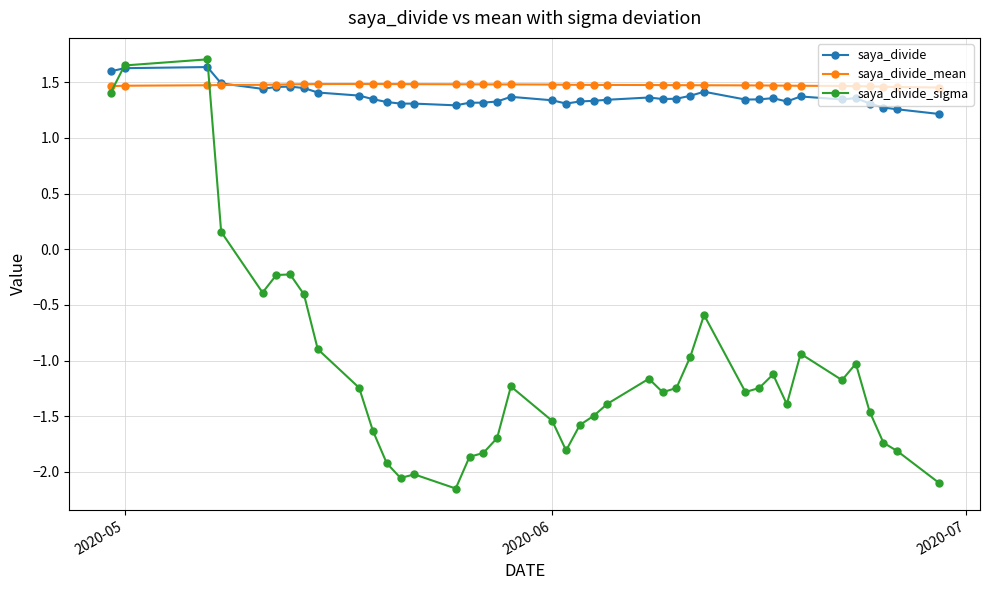

How many values in saya_divide_sigma are above zero?

4